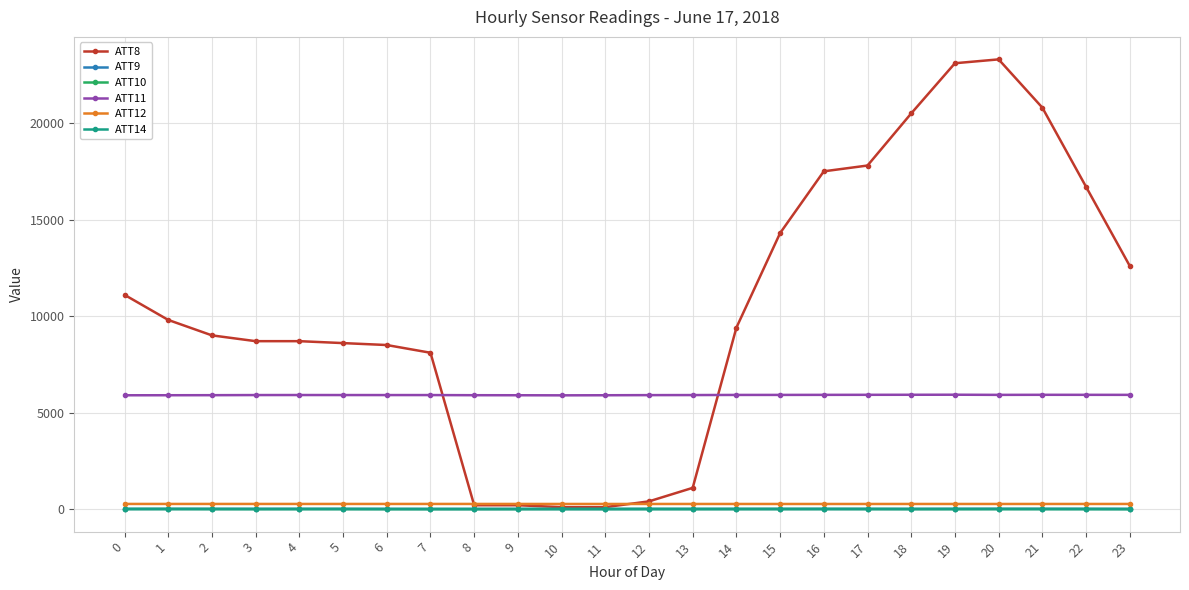

True or false: ATT10 and ATT12 intersect in this chart.

False